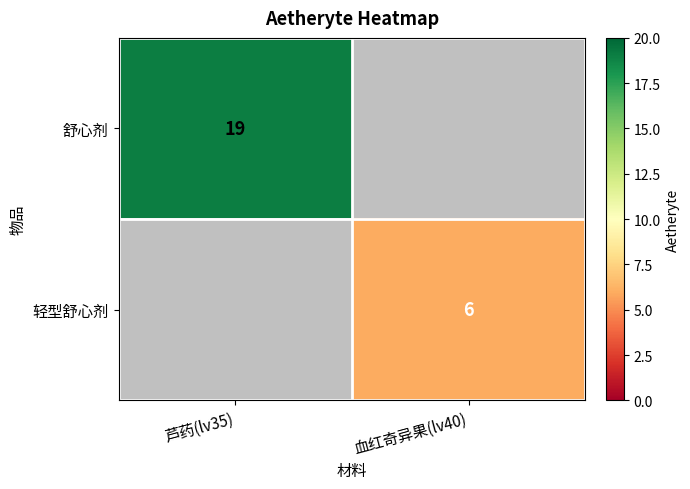

True or false: 轻型舒心剂 has a value of 6 at 血红奇异果(lv40).

True